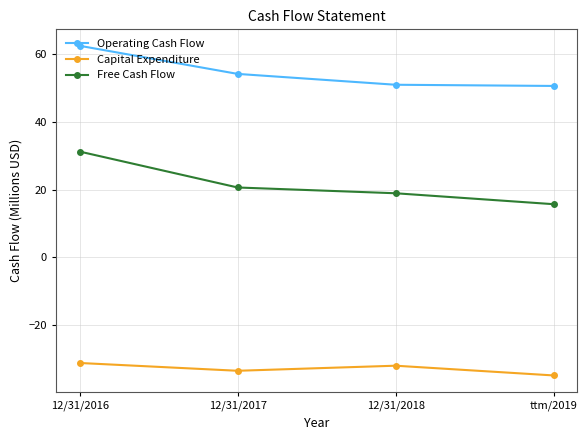

What are all the series names shown in the legend?

Operating Cash Flow, Capital Expenditure, Free Cash Flow